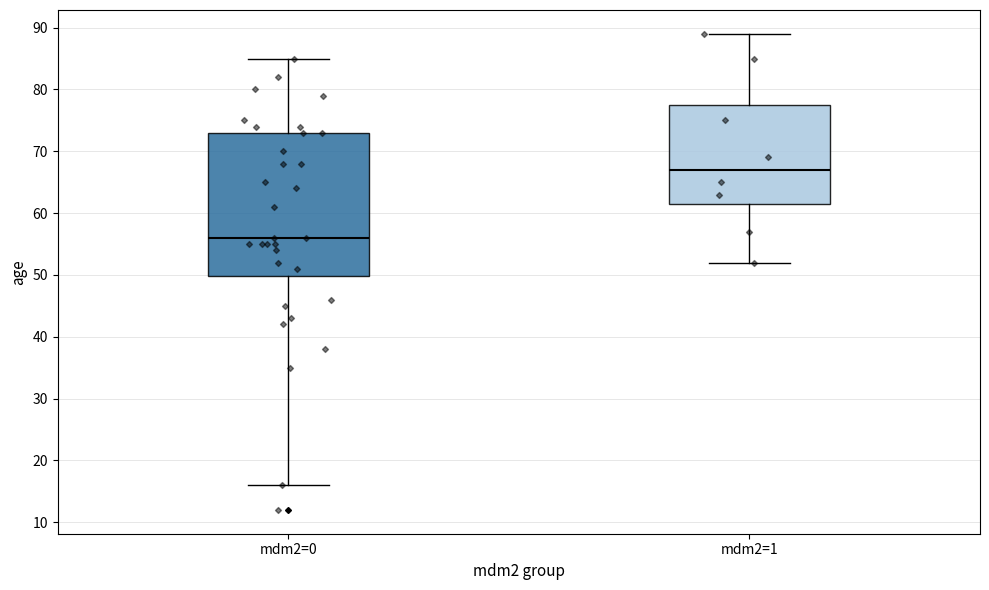

Which box is the tallest, from its lower edge to its upper edge?

mdm2=0